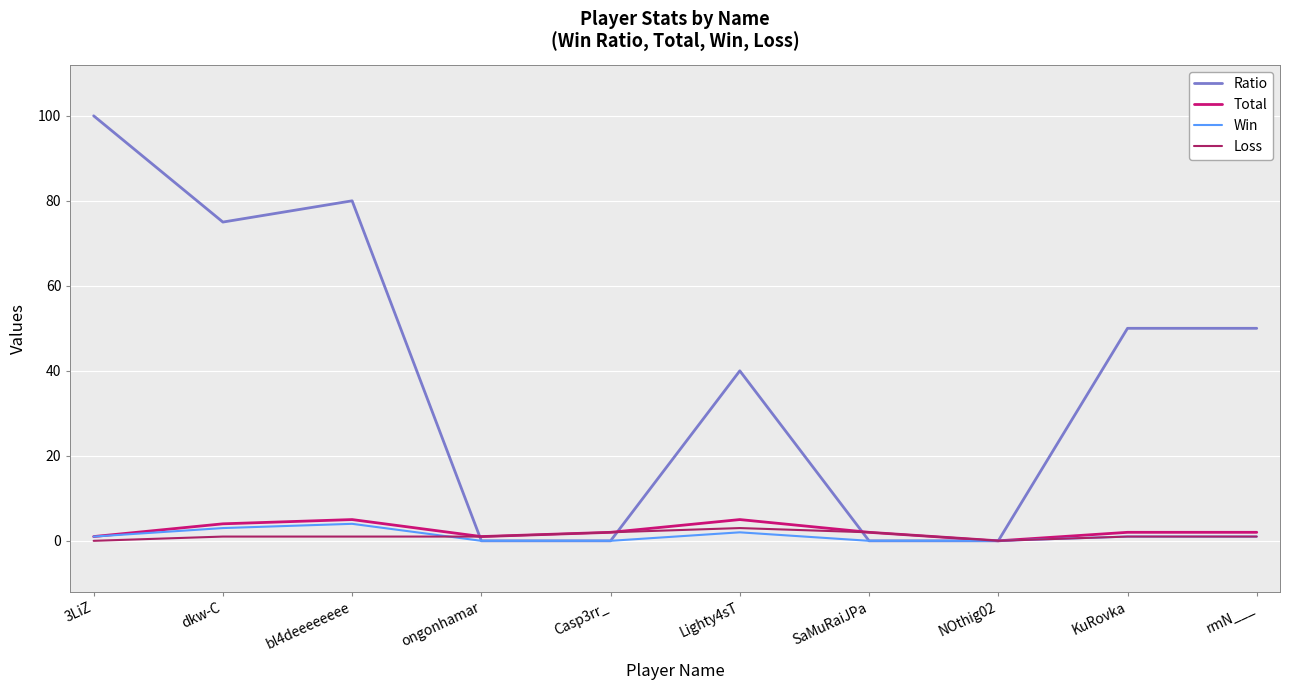

What is the maximum value shown in the chart?

100